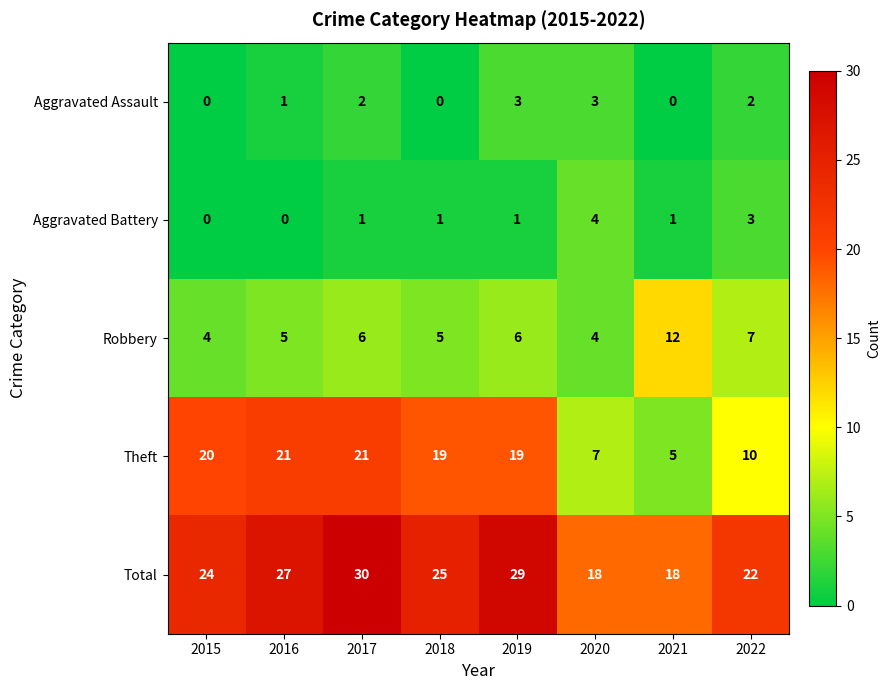

What is the sum of the Total values at 2016 and 2017?

57